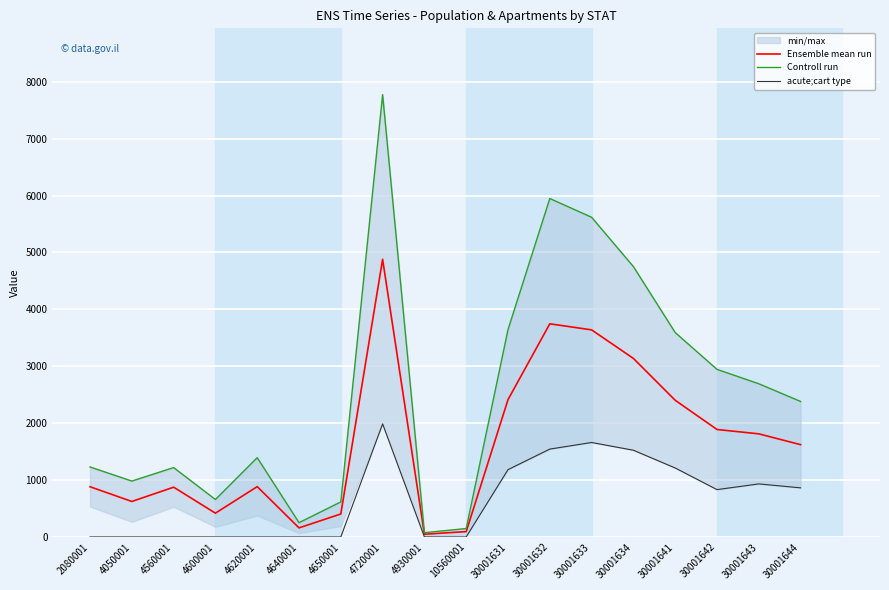

At which category does the chart reach its minimum across all series?

2080001